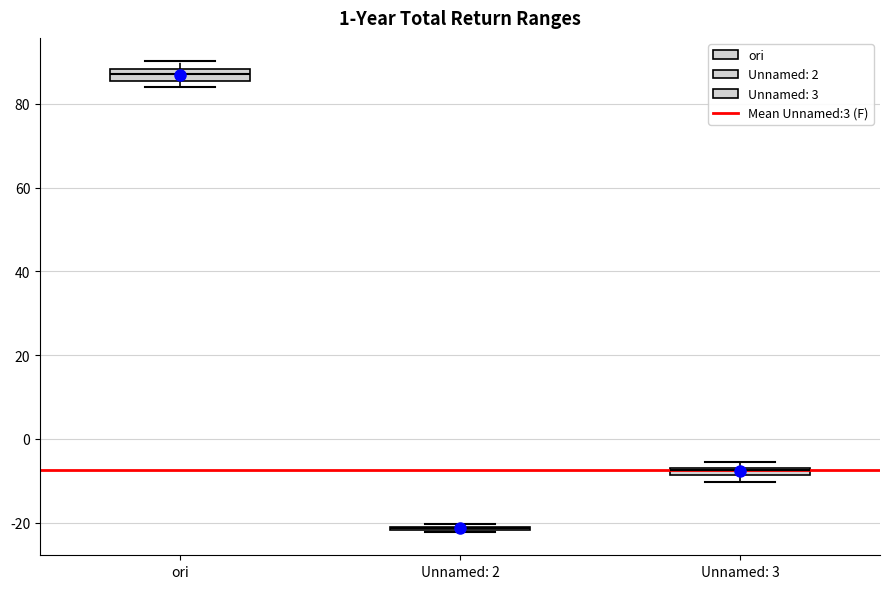

Where is the upper edge of the box for Unnamed: 3 on the y-axis? The values are not printed on the chart, so give them approximately, as read against the axis.

-6